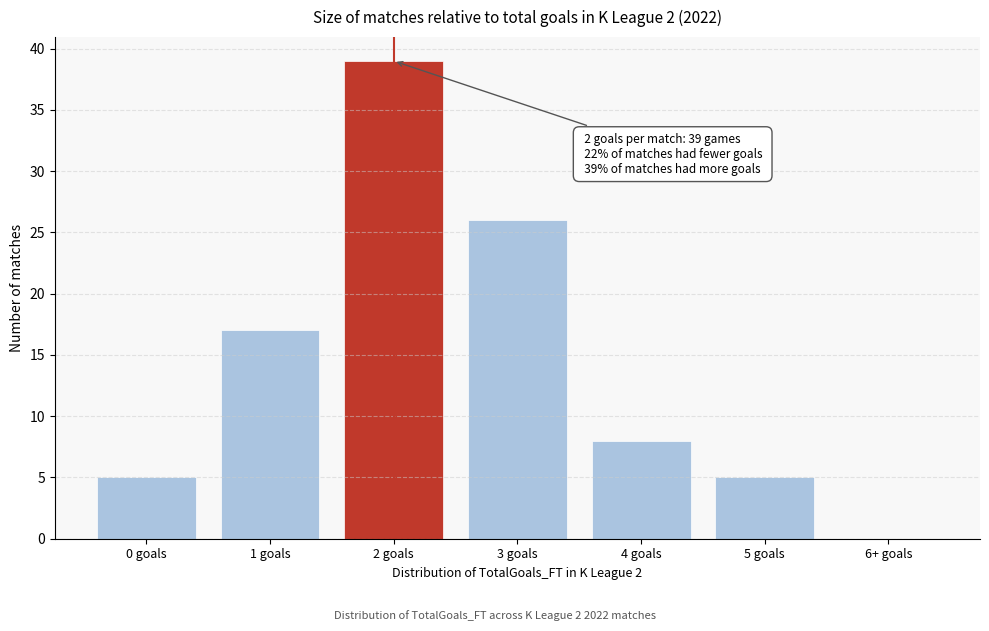

Reading left to right, transcribe all the data shown in this chart.

0 goals=5	1 goals=17	2 goals=39	3 goals=26	4 goals=8	5 goals=5	6+ goals=0